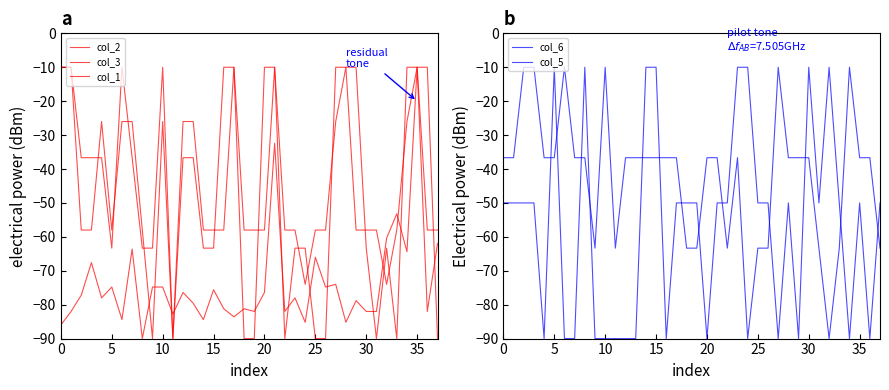

Which series ends up on top after the final intersection of col_5 and col_2?

col_5